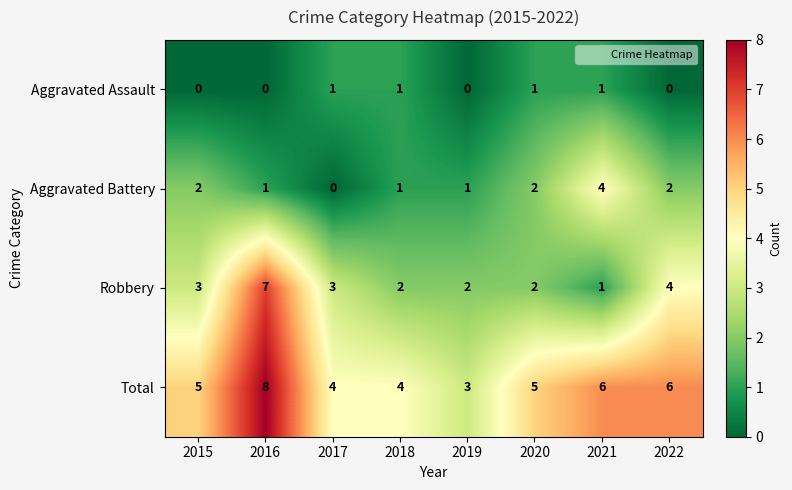

What is the difference between the maximum and second lowest values in the Robbery series?

5